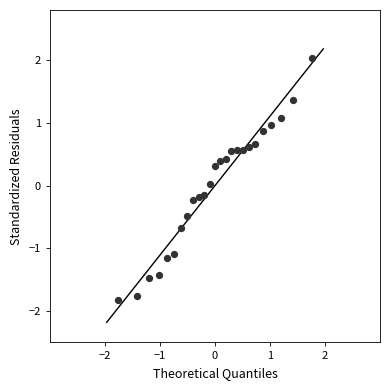

What is the range of X values (max minus min)?

3.5